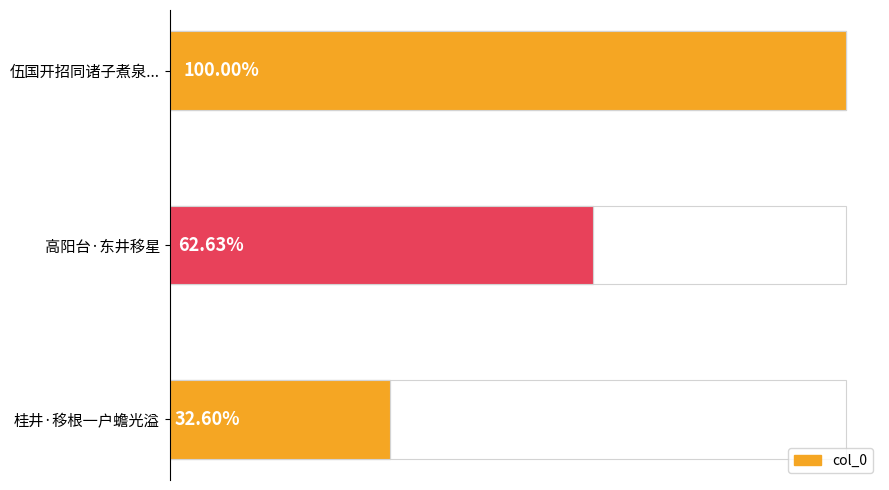

How many data points does each series have?

3